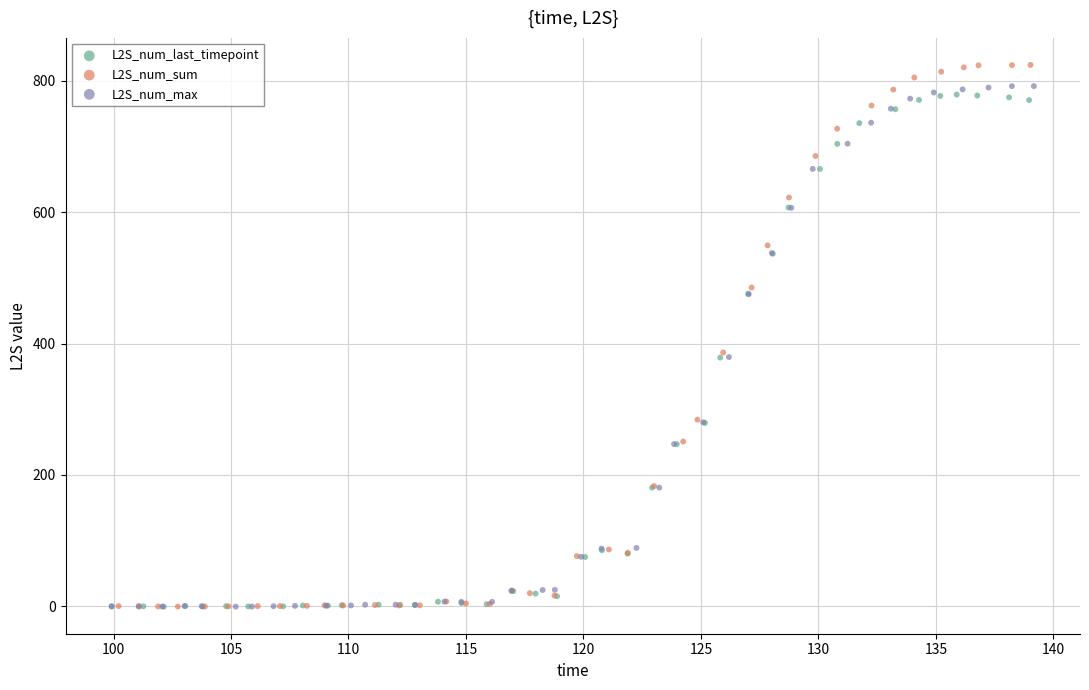

Which series has the widest spread of Y values?

L2S_num_sum